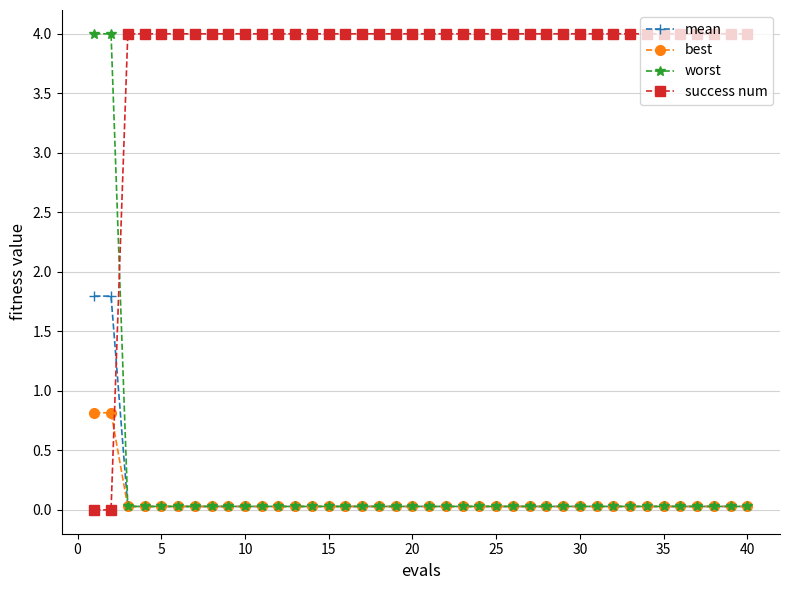

What is the maximum value for mean?

1.8